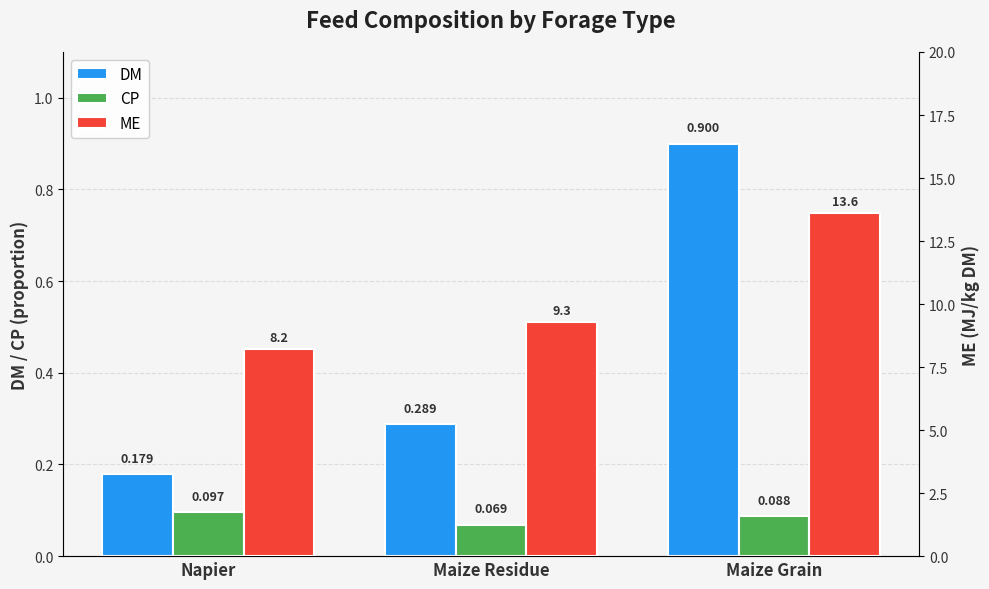

What is the maximum value for ME?

13.6